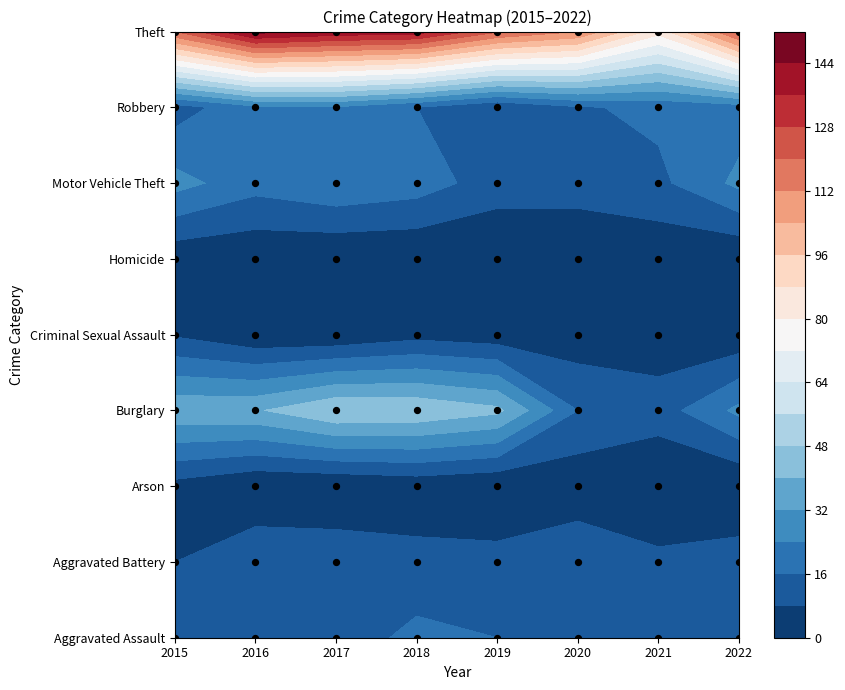

At how many categories does at least one series exceed 54?

8